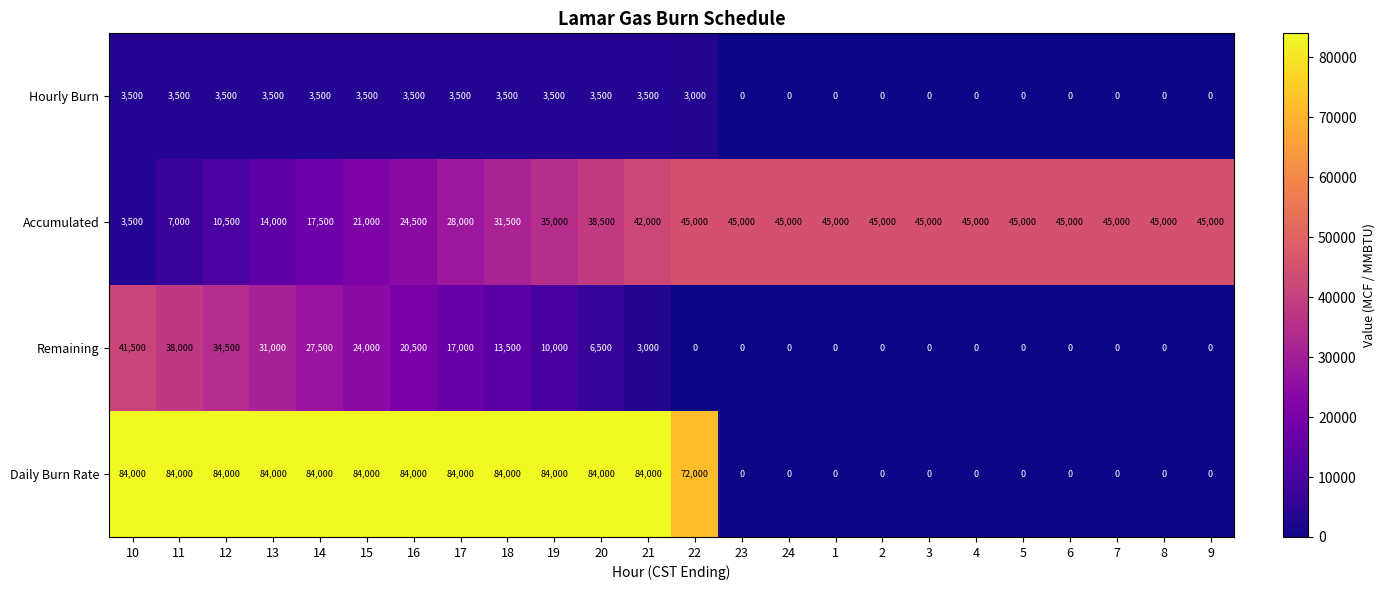

True or false: Daily Burn Rate has a value of 52787 at 24.

False